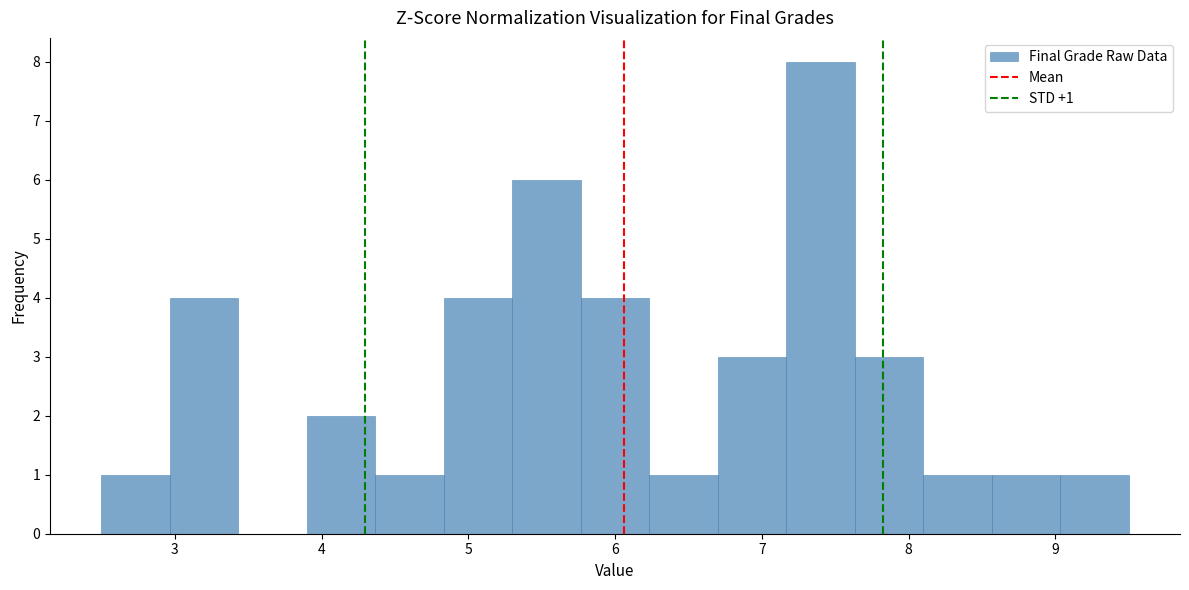

Over which range of the x-axis is the bar tallest?

7.2 to 7.6